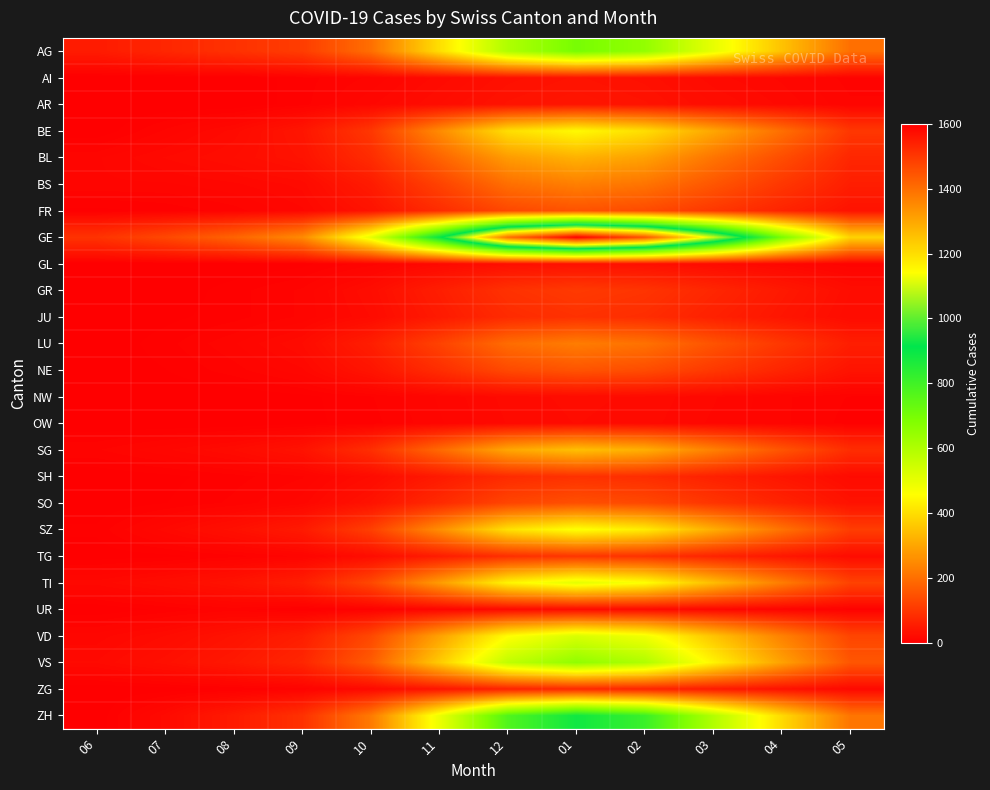

Reading left to right, extract all data points from this chart.

AG: 06=50	07=70	08=90	09=110	10=200	11=400	12=600	01=700	02=650	03=500	04=350	05=200
AI: 06=0	07=0	08=0	09=5	10=10	11=20	12=30	01=35	02=30	03=20	04=15	05=8
AR: 06=0	07=0	08=0	09=5	10=15	11=25	12=35	01=40	02=35	03=25	04=18	05=10
BE: 06=0	07=10	08=20	09=40	10=100	11=250	12=400	01=450	02=400	03=300	04=200	05=100
BL: 06=12	07=19	08=25	09=35	10=80	11=180	12=280	01=320	02=290	03=210	04=140	05=70
BS: 06=12	07=12	08=15	09=20	10=50	11=120	12=200	01=230	02=210	03=155	04=100	05=55
FR: 06=2	07=4	08=8	09=15	10=35	11=80	12=130	01=150	02=135	03=100	04=65	05=35
GE: 06=93	07=130	08=180	09=250	10=500	11=900	12=1400	01=1600	02=1450	03=1100	04=700	05=380
GL: 06=0	07=0	08=0	09=2	10=8	11=18	12=28	01=32	02=29	03=21	04=14	05=7
GR: 06=0	07=0	08=5	09=10	10=25	11=55	12=90	01=105	02=95	03=70	04=46	05=25
JU: 06=0	07=2	08=5	09=10	10=22	11=48	12=78	01=90	02=82	03=60	04=40	05=22
LU: 06=0	07=5	08=12	09=22	10=55	11=120	12=195	01=225	02=205	03=150	04=100	05=55
NE: 06=0	07=3	08=8	09=15	10=38	11=82	12=133	01=152	02=138	03=102	04=67	05=36
NW: 06=0	07=0	08=0	09=2	10=6	11=13	12=20	01=23	02=21	03=16	04=10	05=6
OW: 06=0	07=0	08=0	09=2	10=5	11=12	12=19	01=22	02=20	03=15	04=10	05=5
SG: 06=9	07=15	08=22	09=35	10=85	11=190	12=300	01=345	02=315	03=232	04=153	05=82
SH: 06=0	07=2	08=5	09=9	10=22	11=48	12=78	01=90	02=82	03=60	04=40	05=21
SO: 06=0	07=3	08=7	09=14	10=35	11=77	12=125	01=144	02=131	03=96	04=64	05=34
SZ: 06=4	07=17	08=30	09=48	10=115	11=255	12=405	01=465	02=425	03=313	04=207	05=111
TG: 06=1	07=2	08=5	09=10	10=24	11=52	12=85	01=98	02=89	03=65	04=43	05=23
TI: 06=17	07=25	08=35	09=55	10=130	11=280	12=440	01=505	02=462	03=340	04=225	05=120
UR: 06=0	07=4	08=8	09=2	10=5	11=11	12=18	01=21	02=19	03=14	04=9	05=5
VD: 06=14	07=22	08=35	09=55	10=130	11=290	12=455	01=525	02=480	03=352	04=233	05=125
VS: 06=19	07=30	08=45	09=70	10=165	11=365	12=570	01=655	02=600	03=440	04=291	05=156
ZG: 06=0	07=1	08=3	09=7	10=18	11=38	12=62	01=72	02=65	03=48	04=32	05=17
ZH: 06=0	07=20	08=50	09=90	10=220	11=490	12=770	01=885	02=810	03=595	04=393	05=211